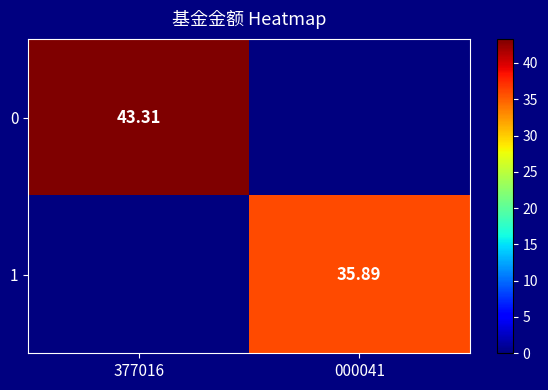

What is the highest value of the 0 series?

43.3